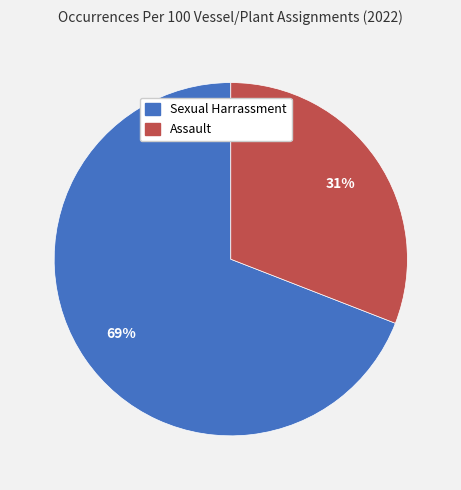

To the nearest percent, what is the average slice percentage?

50%